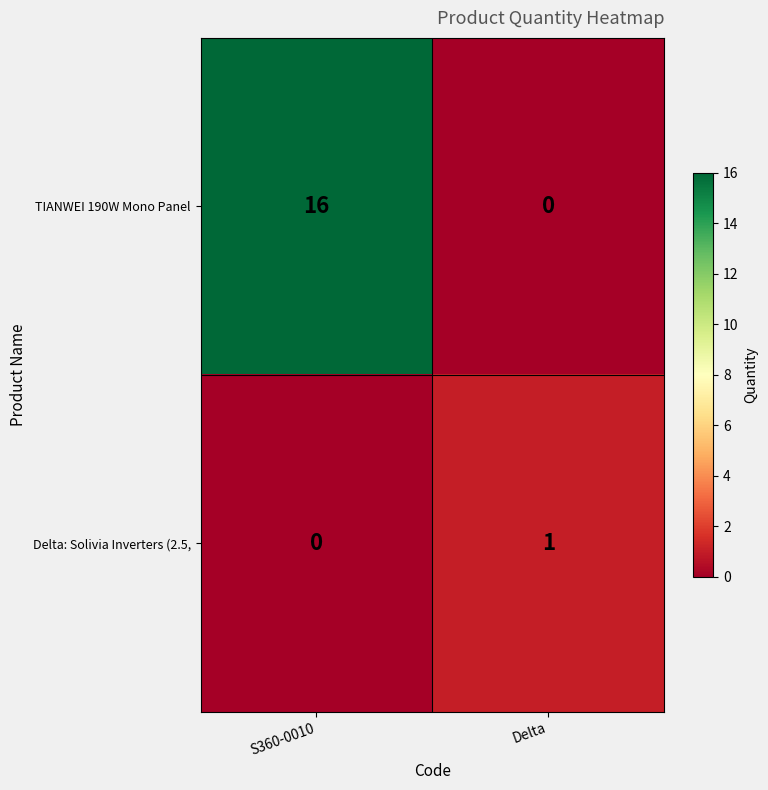

Reading left to right, transcribe all the data shown in this chart.

TIANWEI 190W Mono Panel: S360-0010=16	Delta=0
Delta: Solivia Inverters (2.5,: S360-0010=0	Delta=1